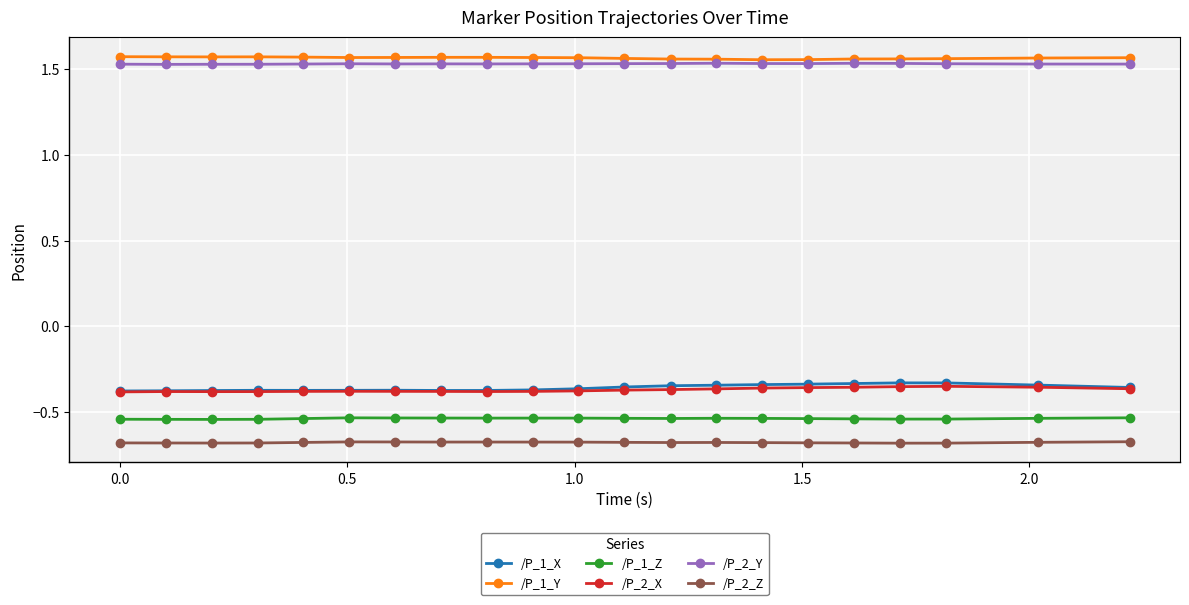

True or false: /P_2_Y and /P_2_Z intersect in this chart.

False